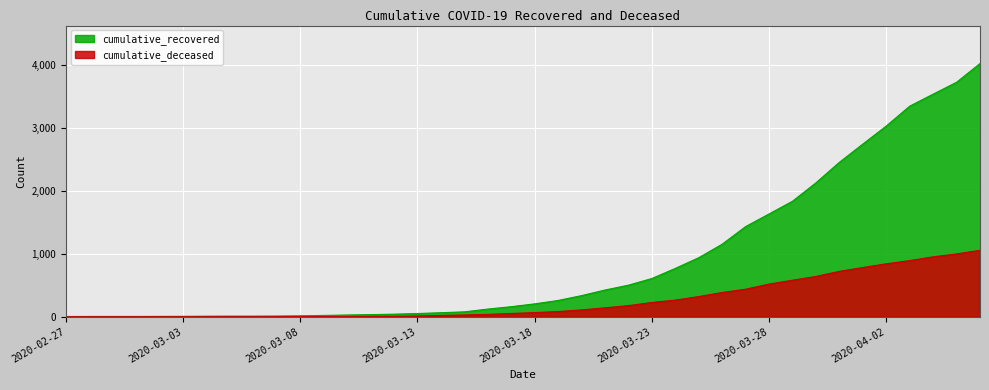

Does the chart display data point markers on the line(s)?

No